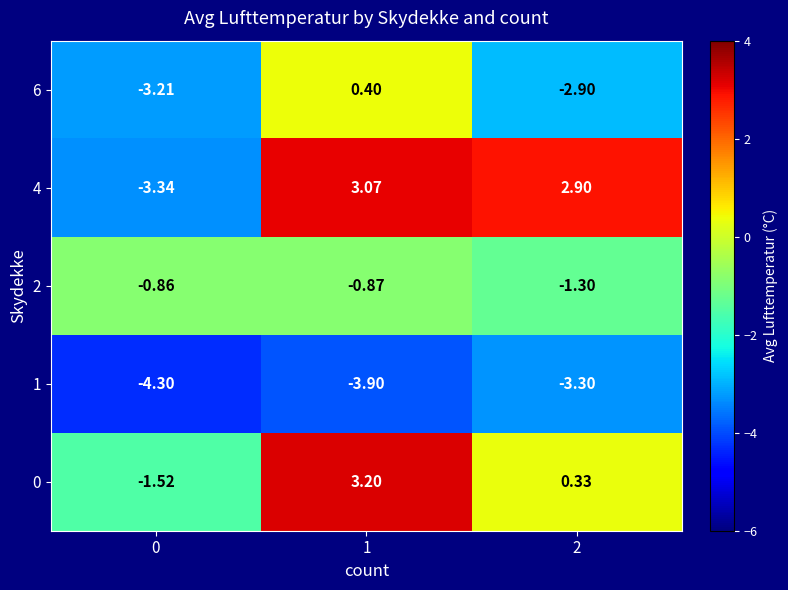

Is the value of 4 at 1 greater than the value of 1 at 1?

Yes